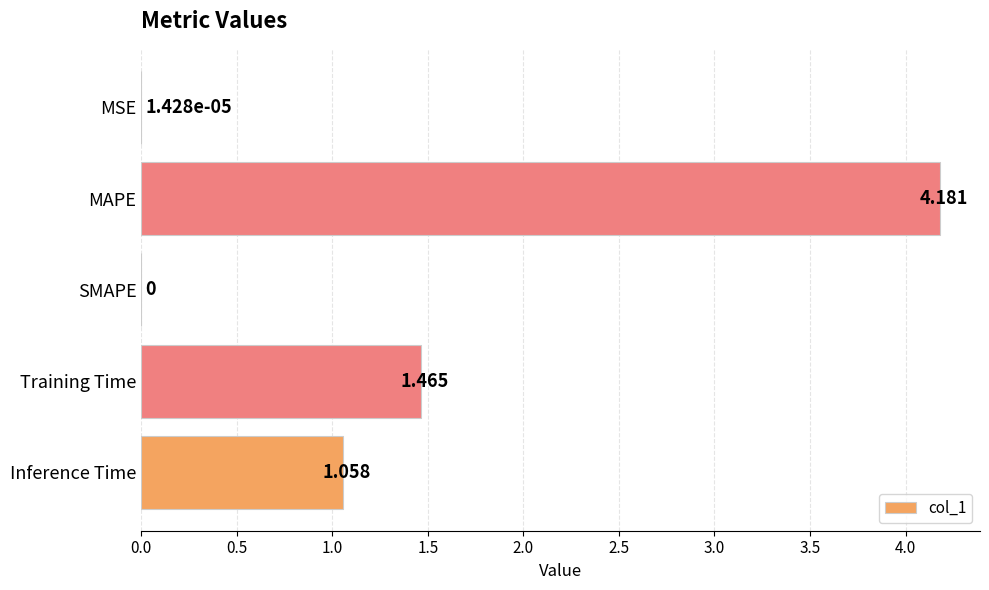

At which label is the value closest to 2?

Training Time